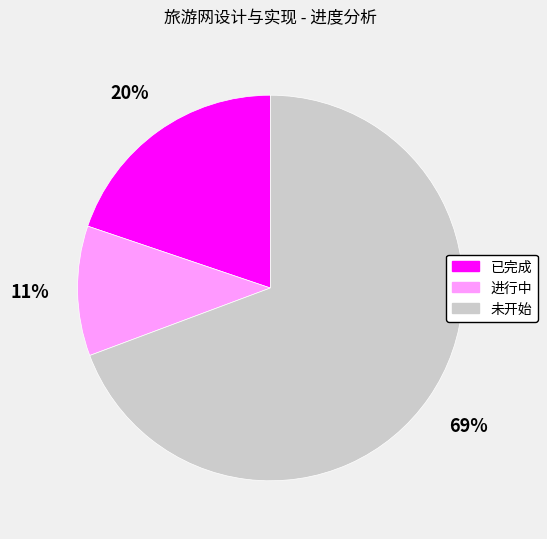

Combined, do 已完成 and 进行中 account for over 50%?

No